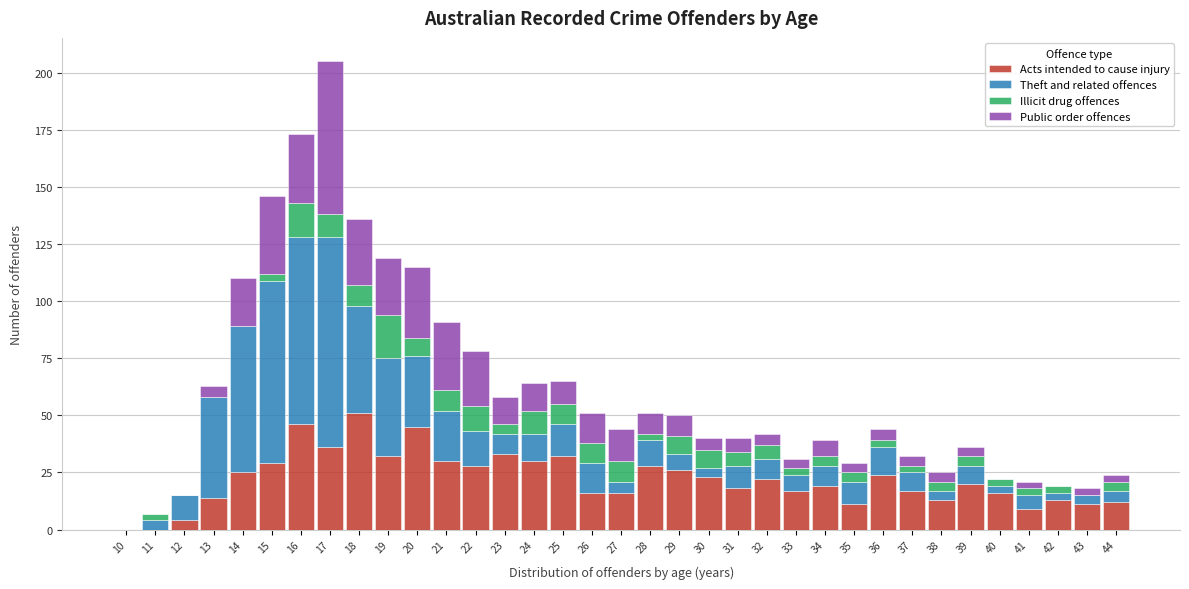

At which category is the sum across all series the highest?

17